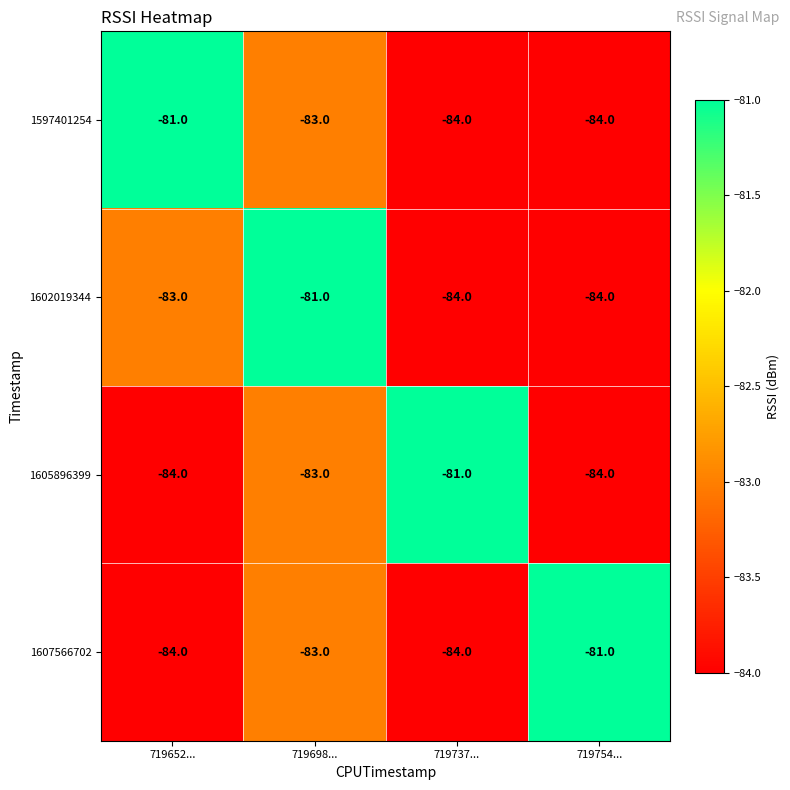

What is the total value across all series at 719652...?

-332